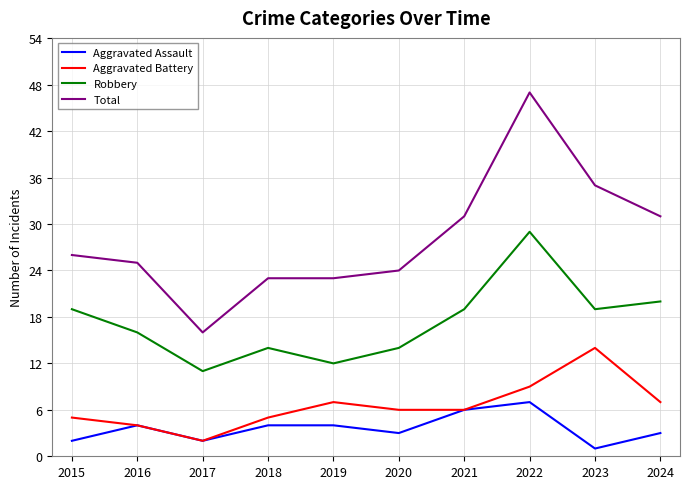

What is the sum of the Aggravated Battery values at 2019 and 2017?

9